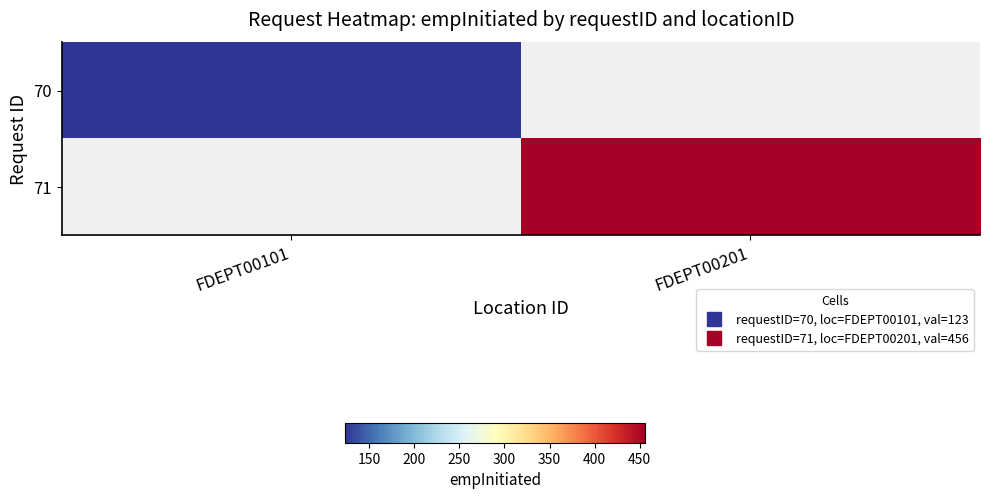

At how many categories does at least one series exceed 315?

1